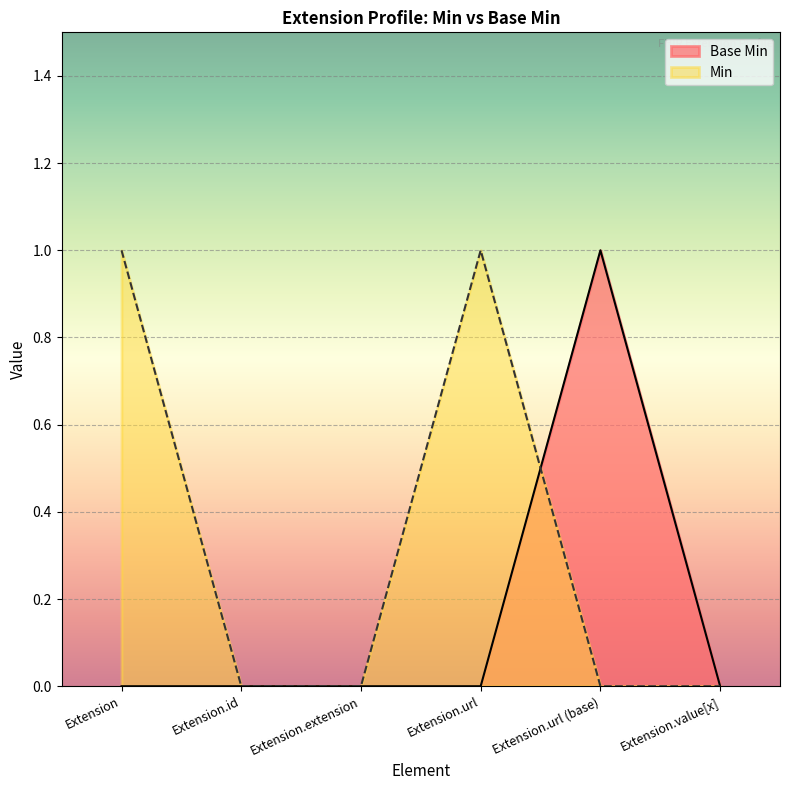

At which category does the data reach its first local peak?

Extension.url (base)